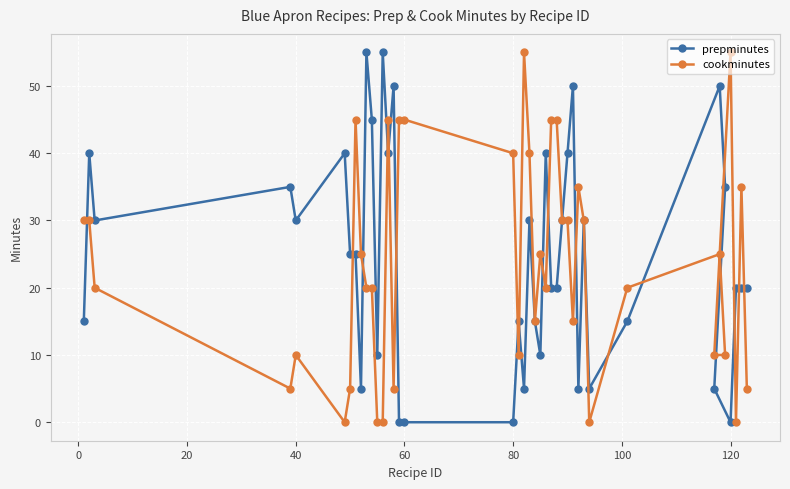

What is the value of the prepminutes point at the 10th from the left?

55